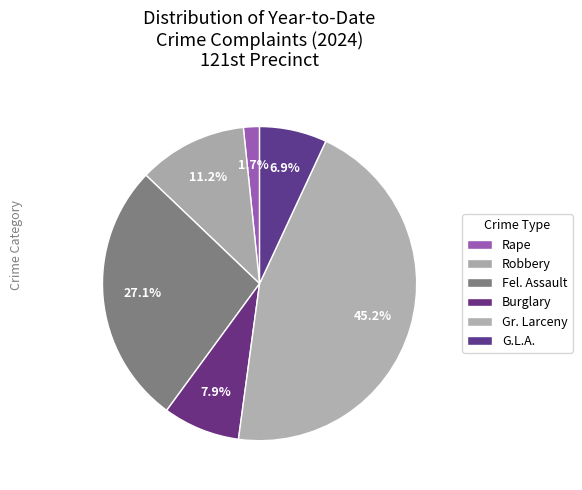

The Burglary slice represents 1% of the pie. True or false?

False